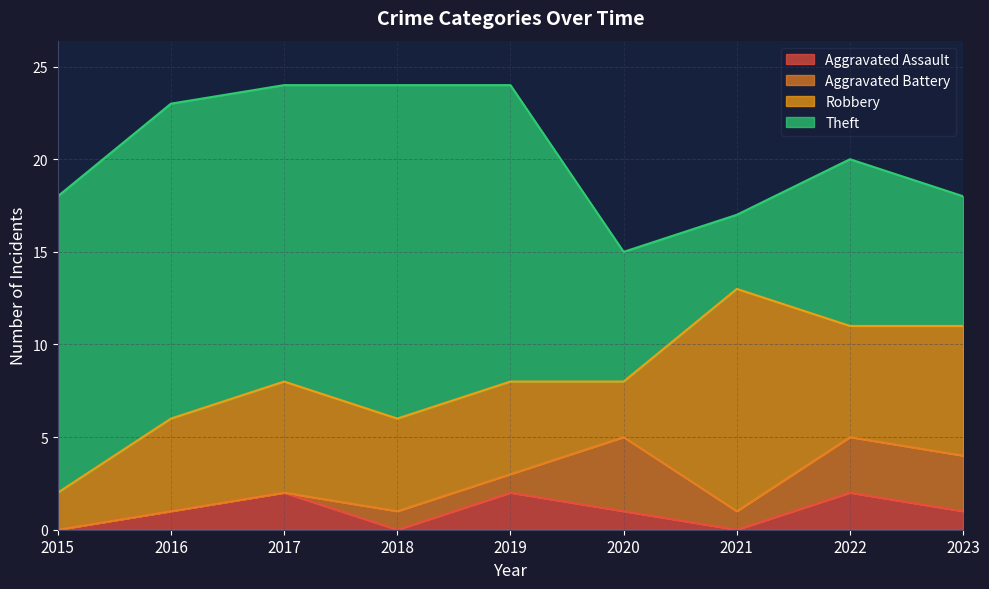

Does the chart display data point markers on the line(s)?

No